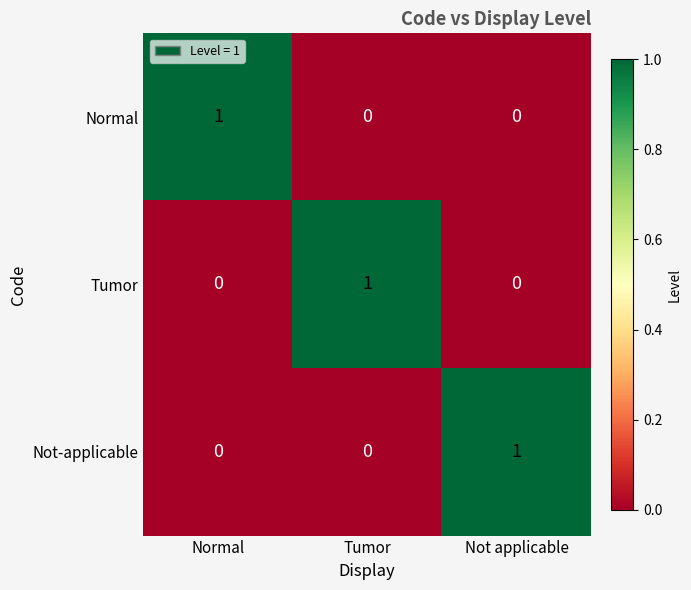

Count the Tumor values in the range 0 to 1.

3